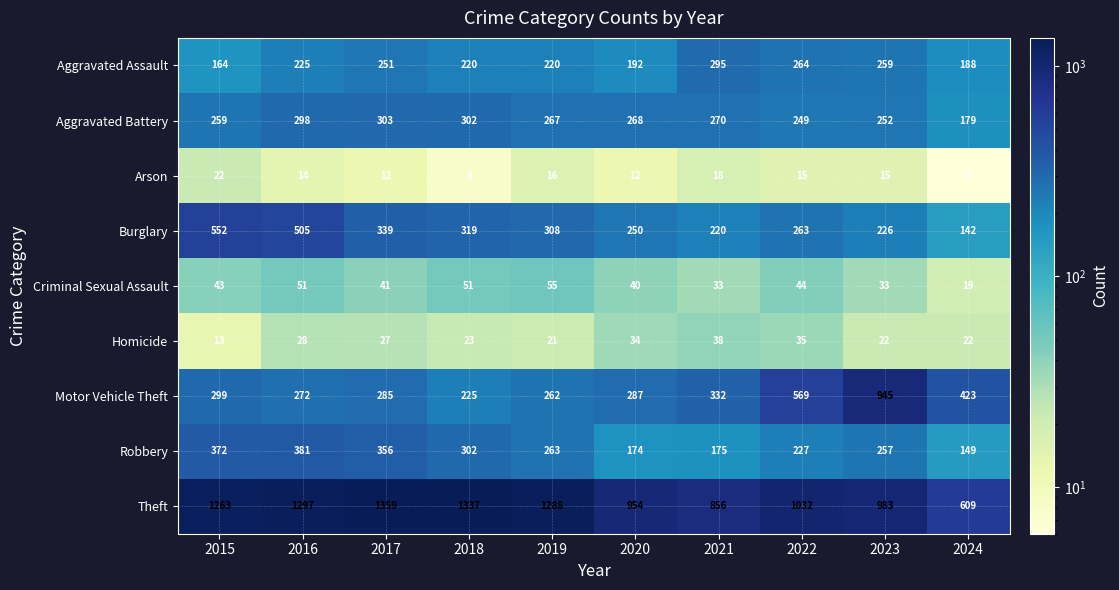

Which series has the largest total across all categories?

Theft